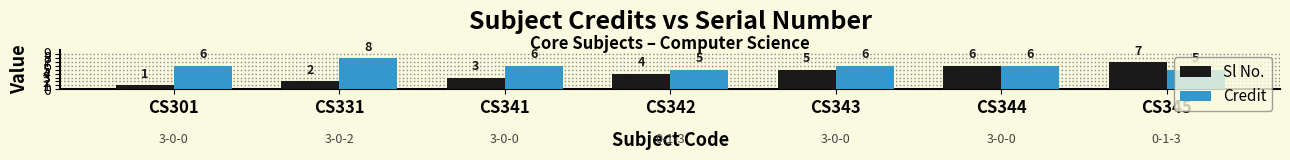

At which label is Sl No. closest to 4?

CS342